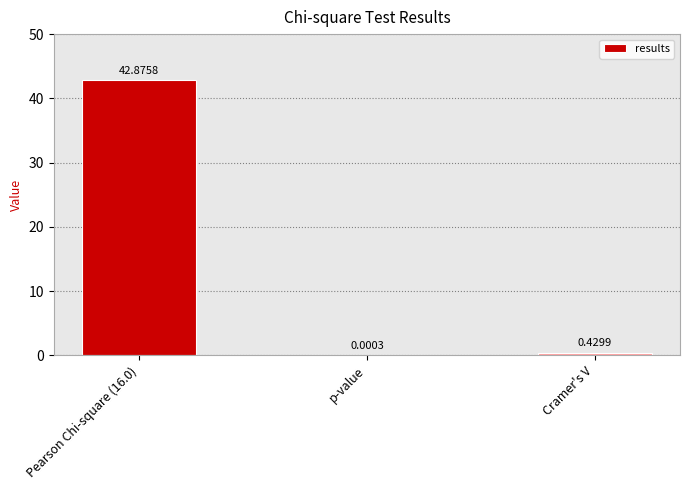

What is the sum of the values at Pearson Chi-square (16.0) and p-value?

42.9